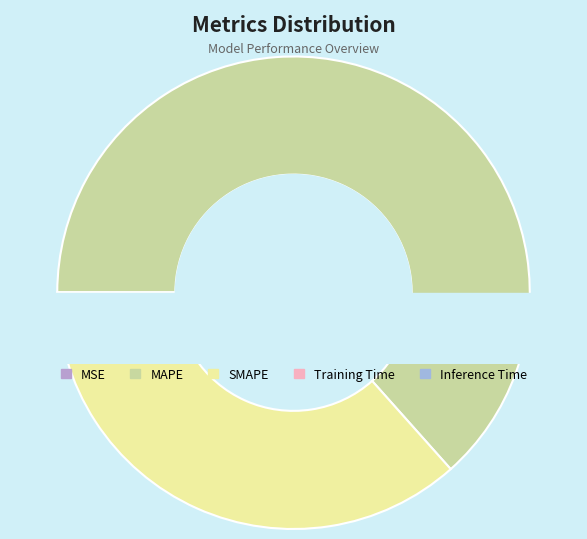

The SMAPE slice represents 49% of the pie. True or false?

False